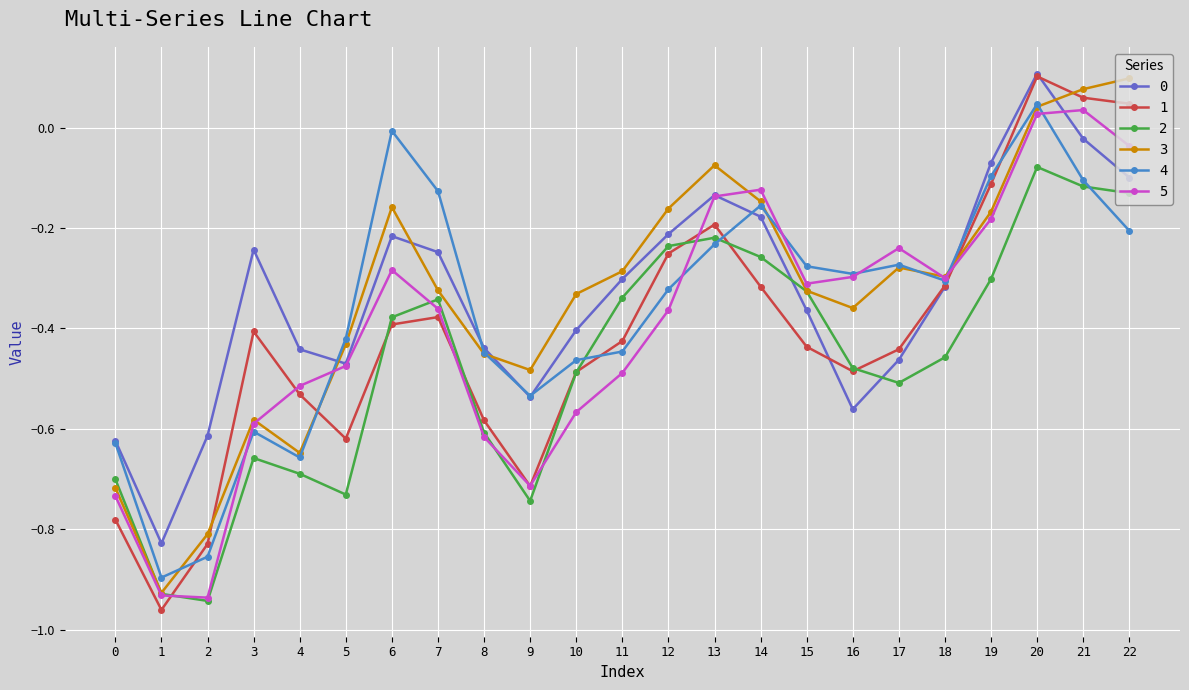

What is the total value across all series at 11?

-2.3